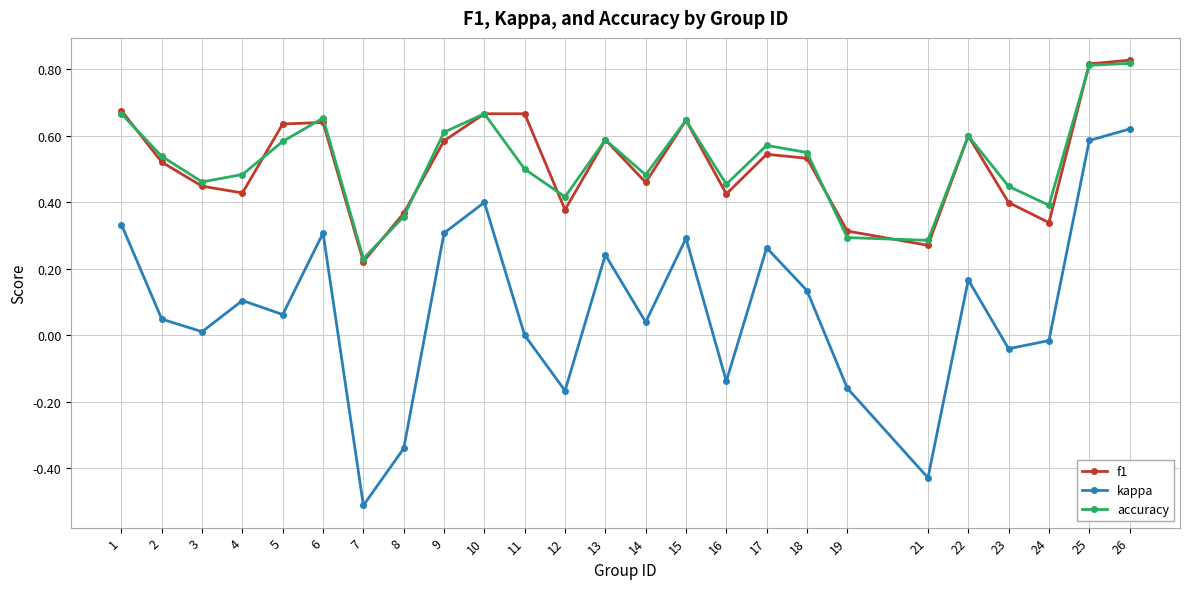

True or false: accuracy and kappa intersect in this chart.

False